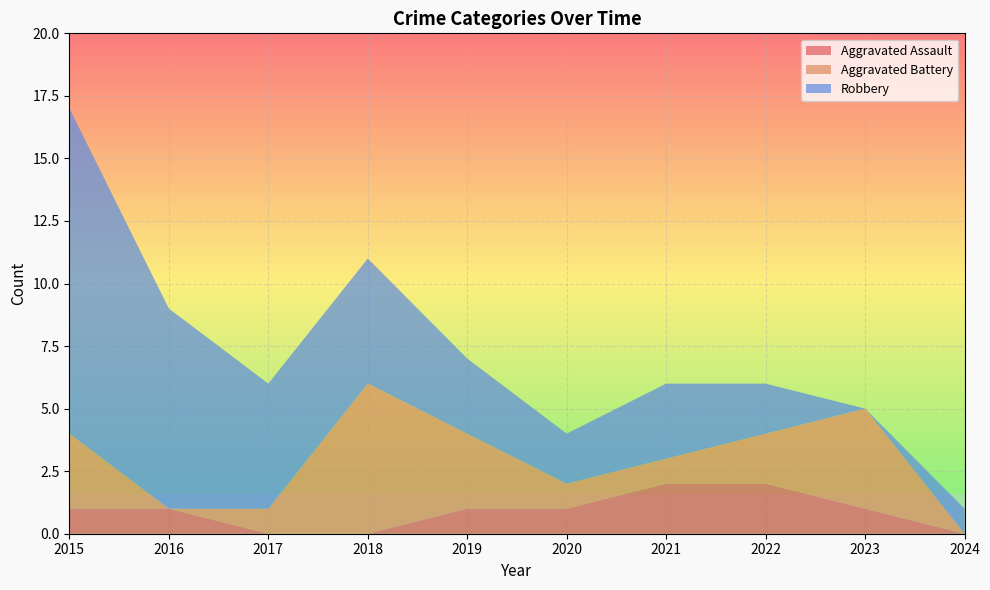

Reading right to left, list all the values displayed in this chart.

Aggravated Assault: 0	1	2	2	1	1	0	0	1	1
Aggravated Battery: 0	4	2	1	1	3	6	1	0	3
Robbery: 1	0	2	3	2	3	5	5	8	13